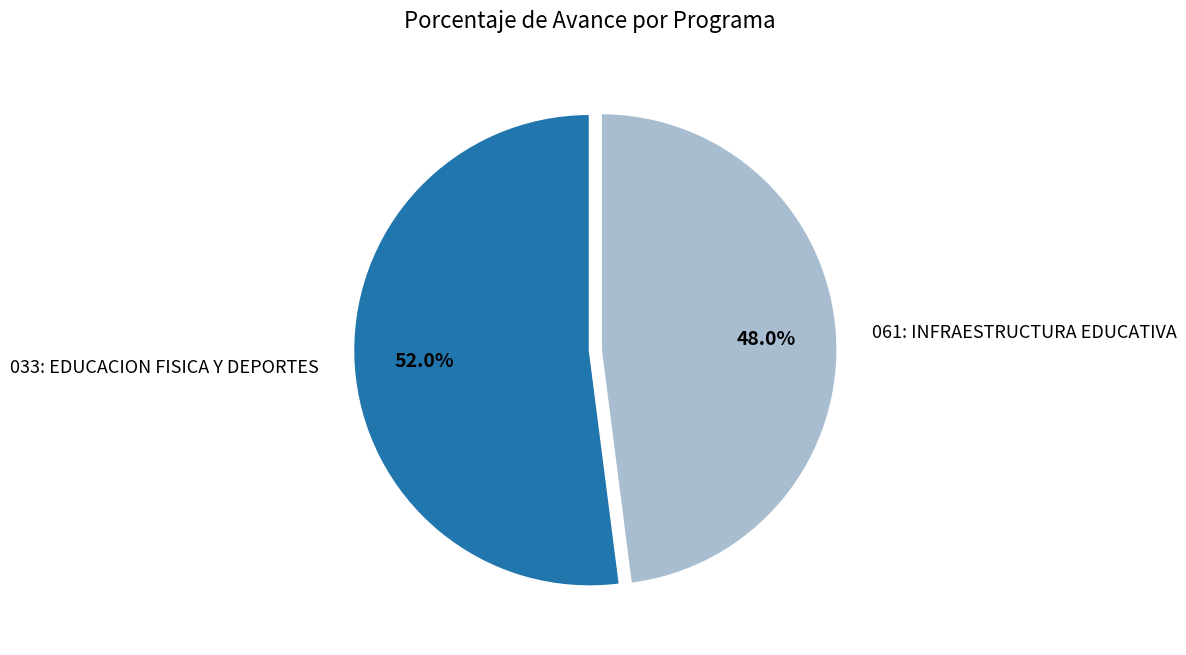

Does 061: INFRAESTRUCTURA EDUCATIVA account for over 50% of the chart?

No